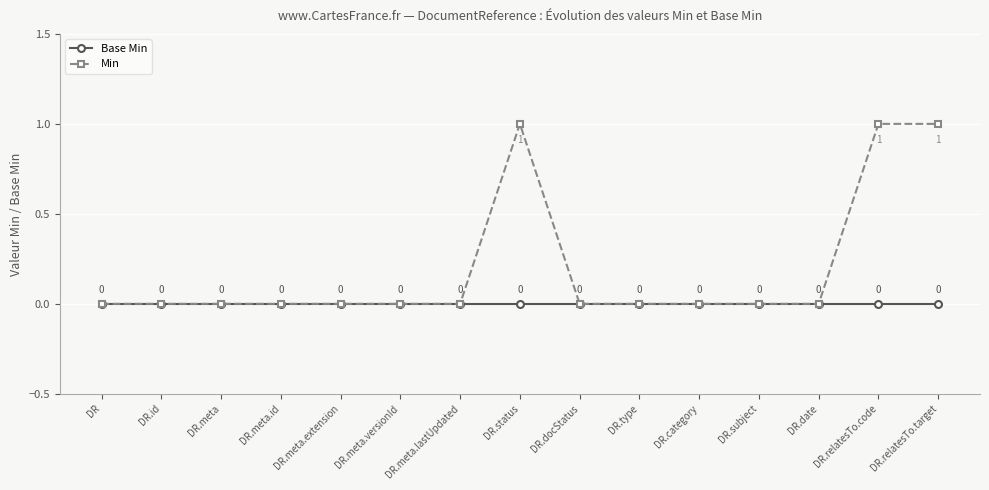

Rank the series by their average value, from lowest to highest.

Base Min, Min